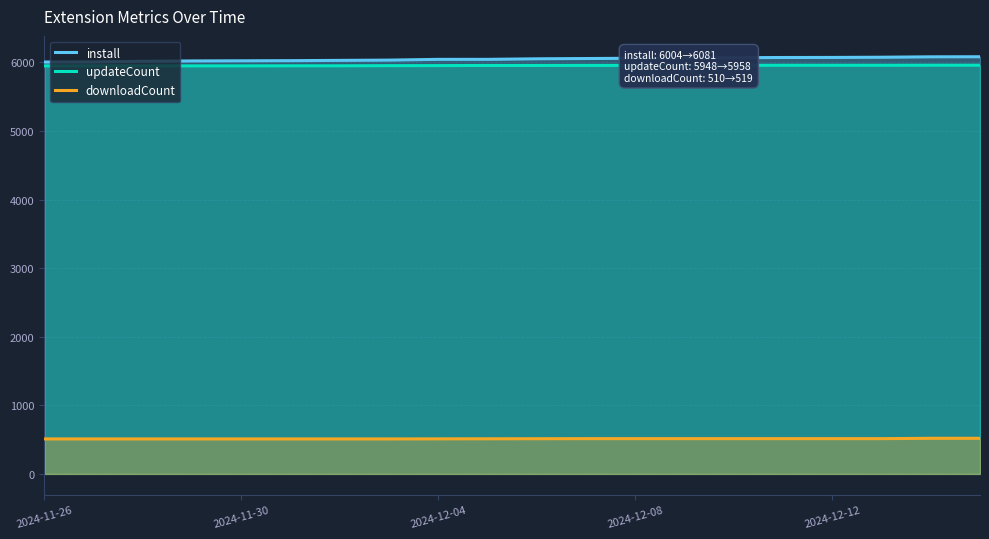

Rank the series at 14 from highest to lowest value.

install, updateCount, downloadCount